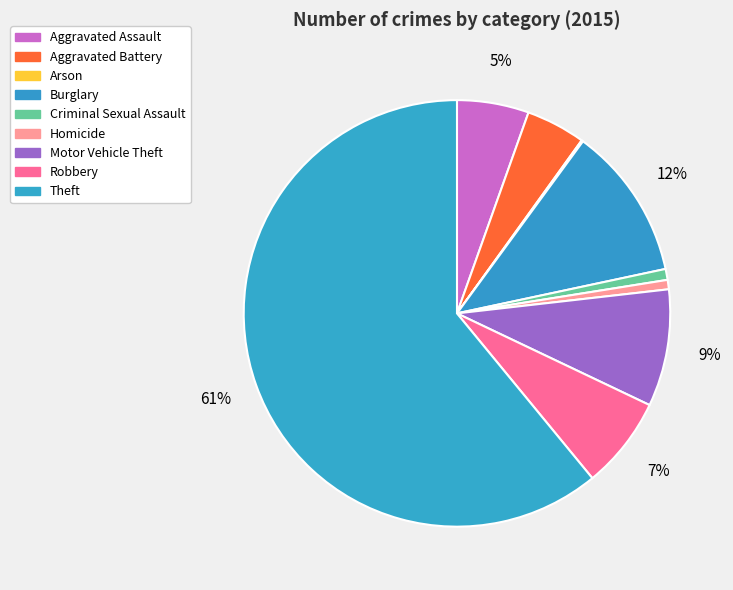

What is the smallest slice in the pie chart?

Arson